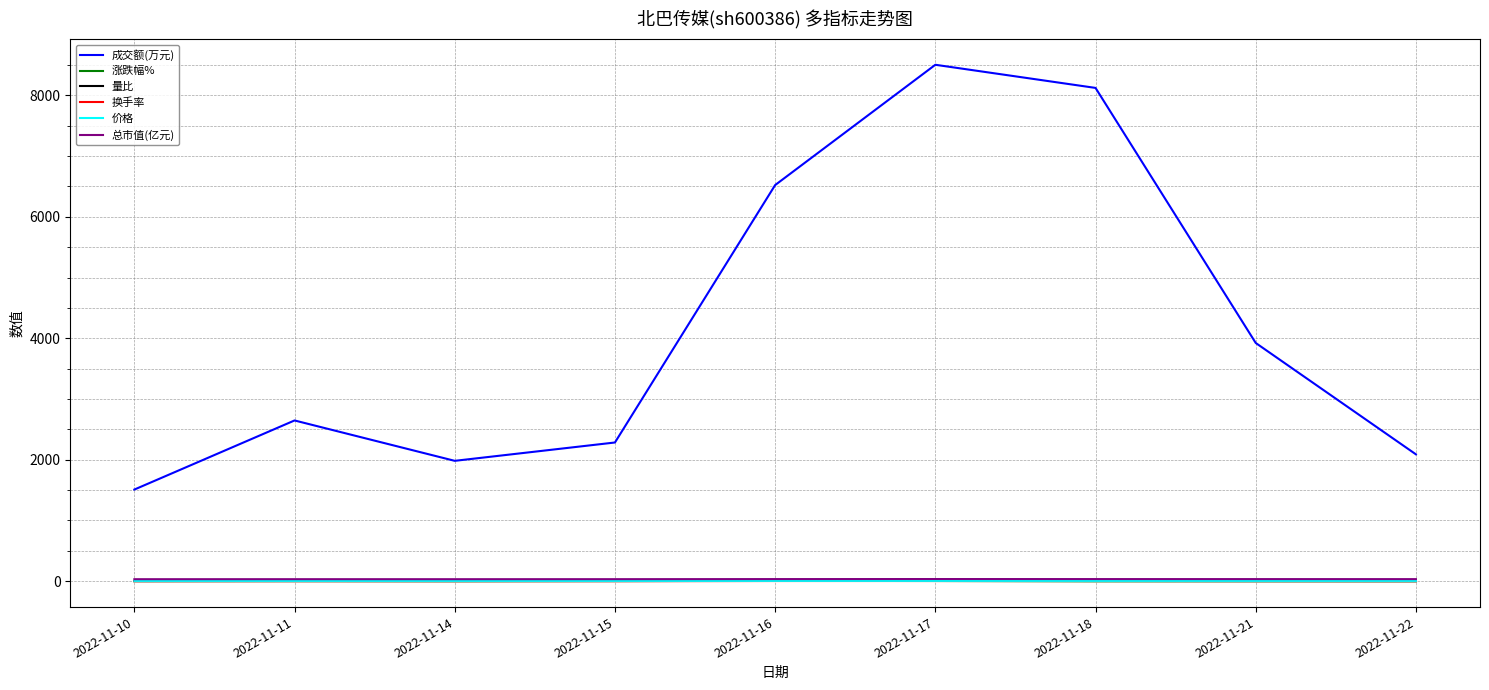

True or false: 成交额(万元) and 换手率 cross at least once.

False